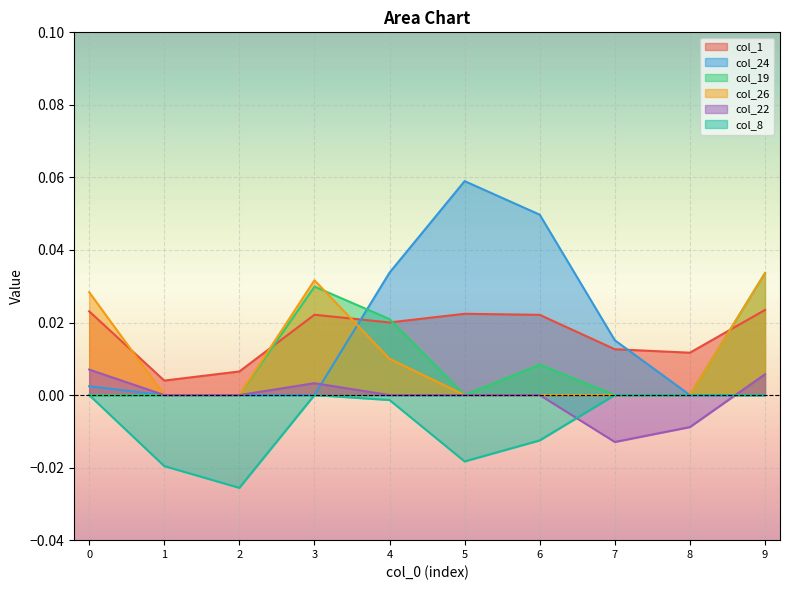

Reading left to right, what are all the values shown in this chart?

col_1: 0=0.0	1=0.0	2=0.0	3=0.0	4=0.0	5=0.0	6=0.0	7=0.0	8=0.0	9=0.0
col_24: 0=0.0	1=0.0	2=0.0	3=0.0	4=0.0	5=0.1	6=0.0	7=0.0	8=0.0	9=0.0
col_19: 0=0.0	1=0.0	2=0.0	3=0.0	4=0.0	5=0.0	6=0.0	7=0.0	8=0.0	9=0.0
col_26: 0=0.0	1=0.0	2=0.0	3=0.0	4=0.0	5=0.0	6=0.0	7=0.0	8=0.0	9=0.0
col_22: 0=0.0	1=0.0	2=0.0	3=0.0	4=0.0	5=0.0	6=0.0	7=-0.0	8=-0.0	9=0.0
col_8: 0=0.0	1=-0.0	2=-0.0	3=0.0	4=-0.0	5=-0.0	6=-0.0	7=0.0	8=0.0	9=0.0